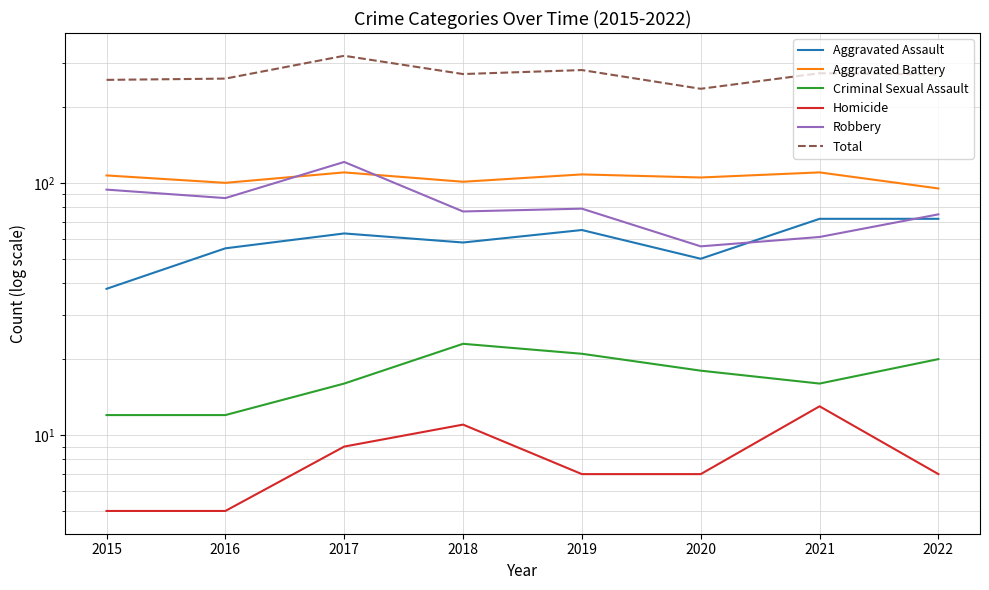

At how many categories does at least one series exceed 212?

8